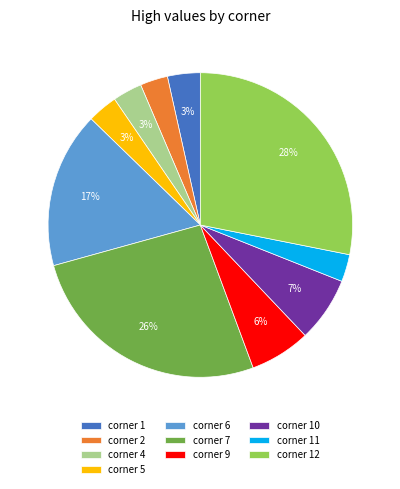

Is there a majority slice in this chart?

No